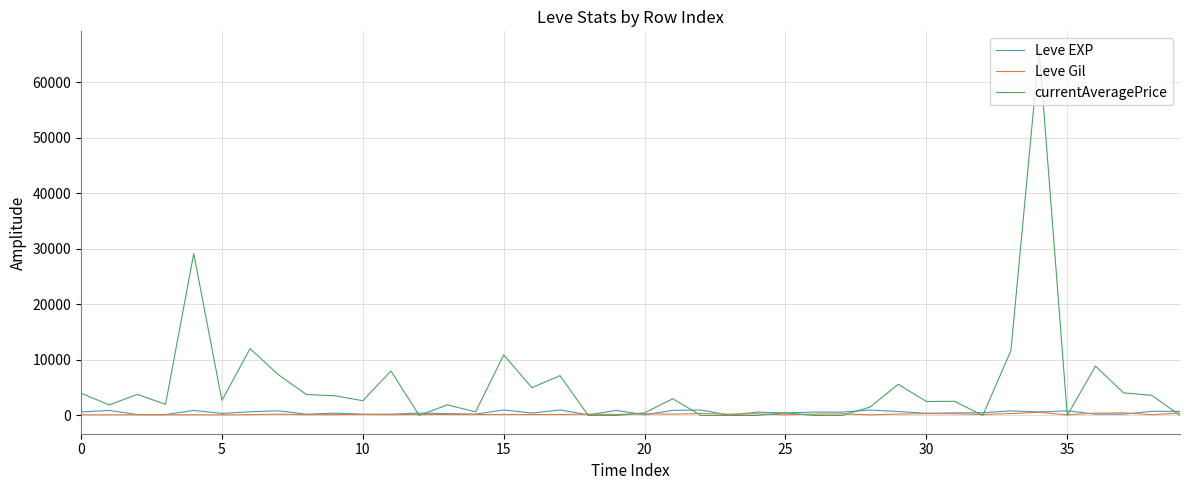

Which series has the widest spread of values?

currentAveragePrice